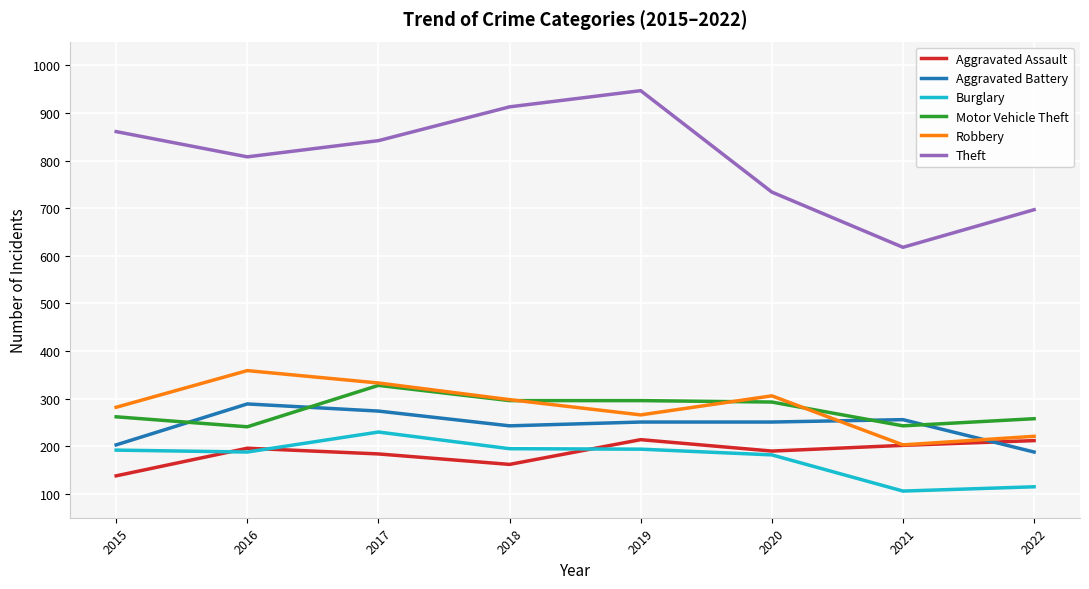

What is the maximum value shown in the chart?

947